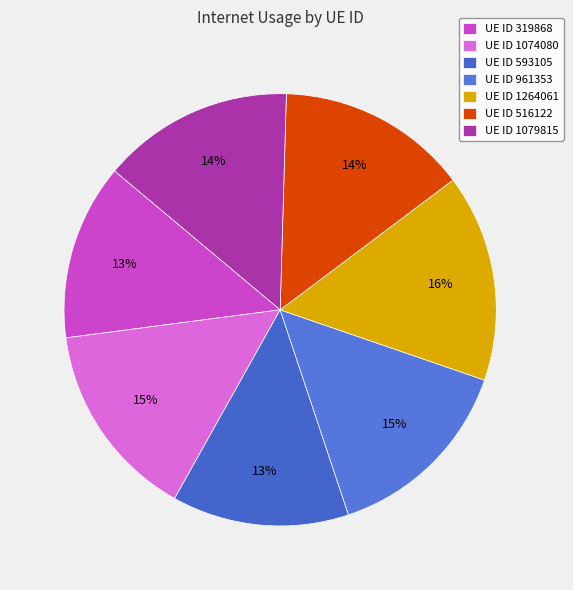

What is the largest slice in the pie chart?

UE ID 1264061